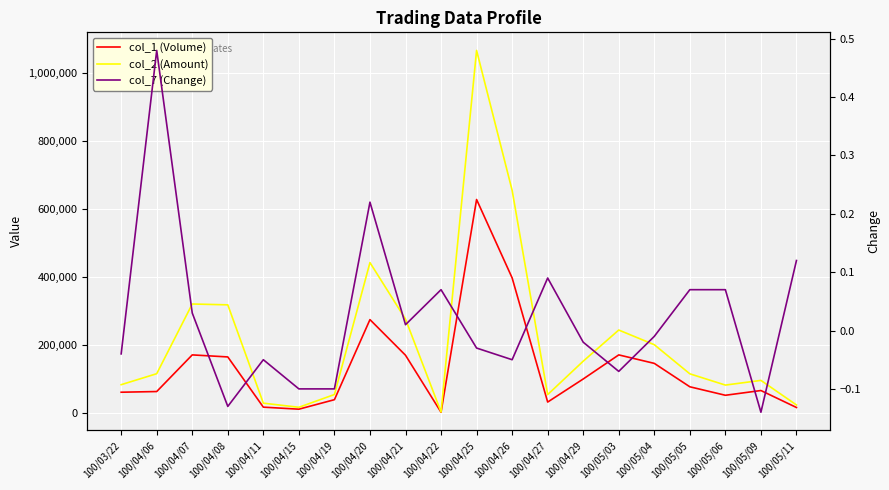

True or false: col_1 (Volume) and col_7 (Change) intersect in this chart.

False